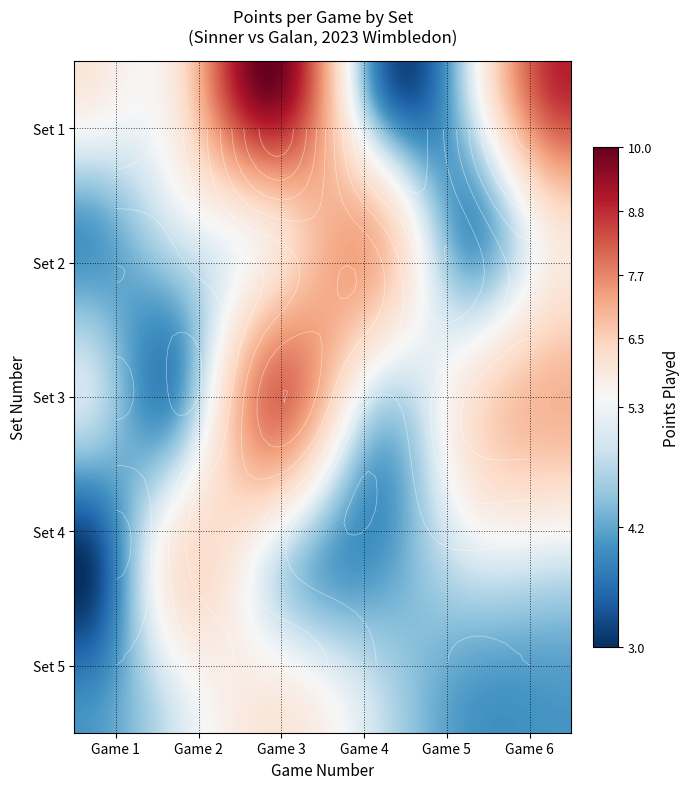

What is the sum of the 3 values at 4 and 2?

9